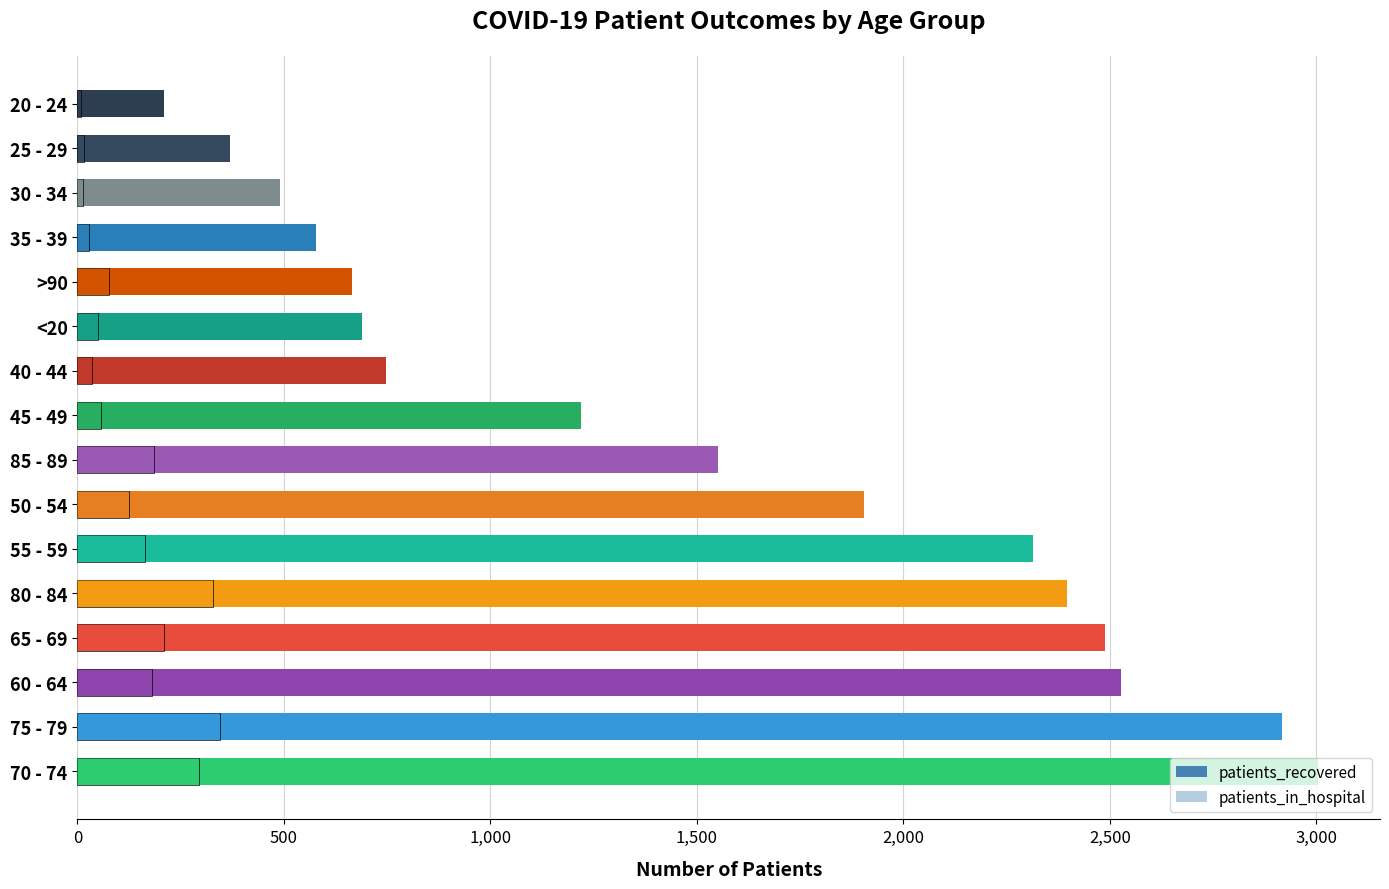

What is the difference between the second highest and second lowest values in the patients_in_hospital series?

316